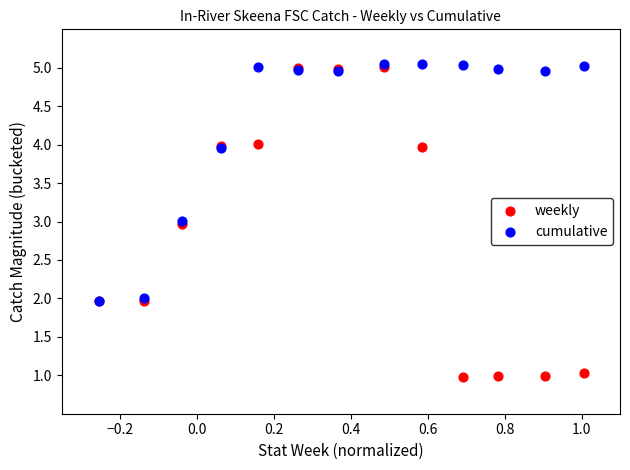

What are all the series names shown in the legend?

weekly, cumulative